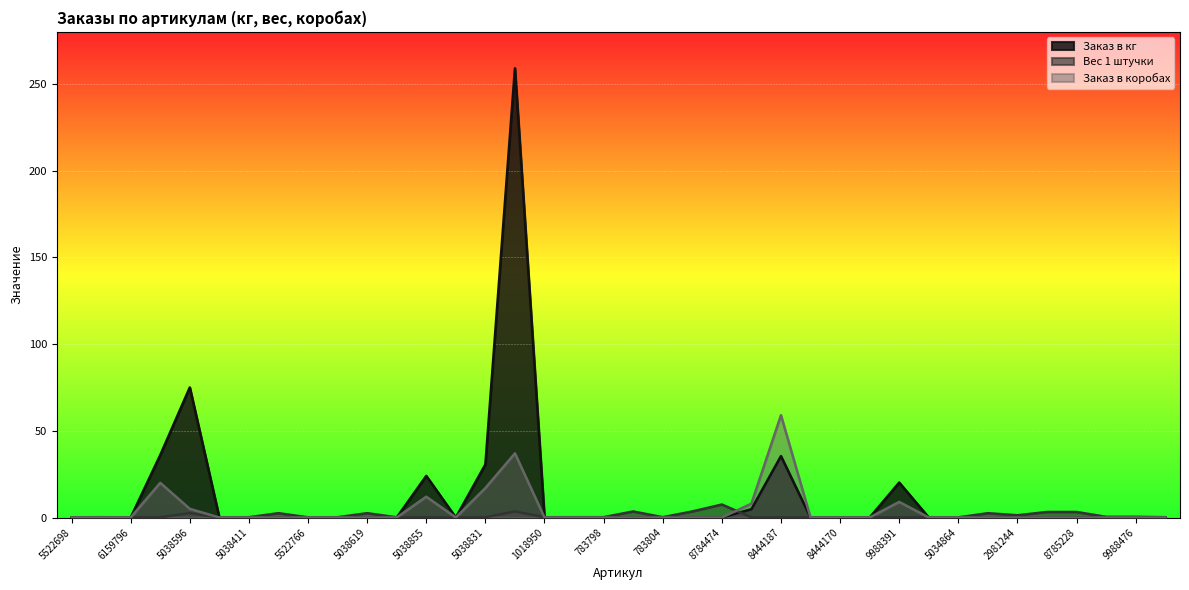

How many times do Заказ в кг and Вес 1 штучки cross each other?

10